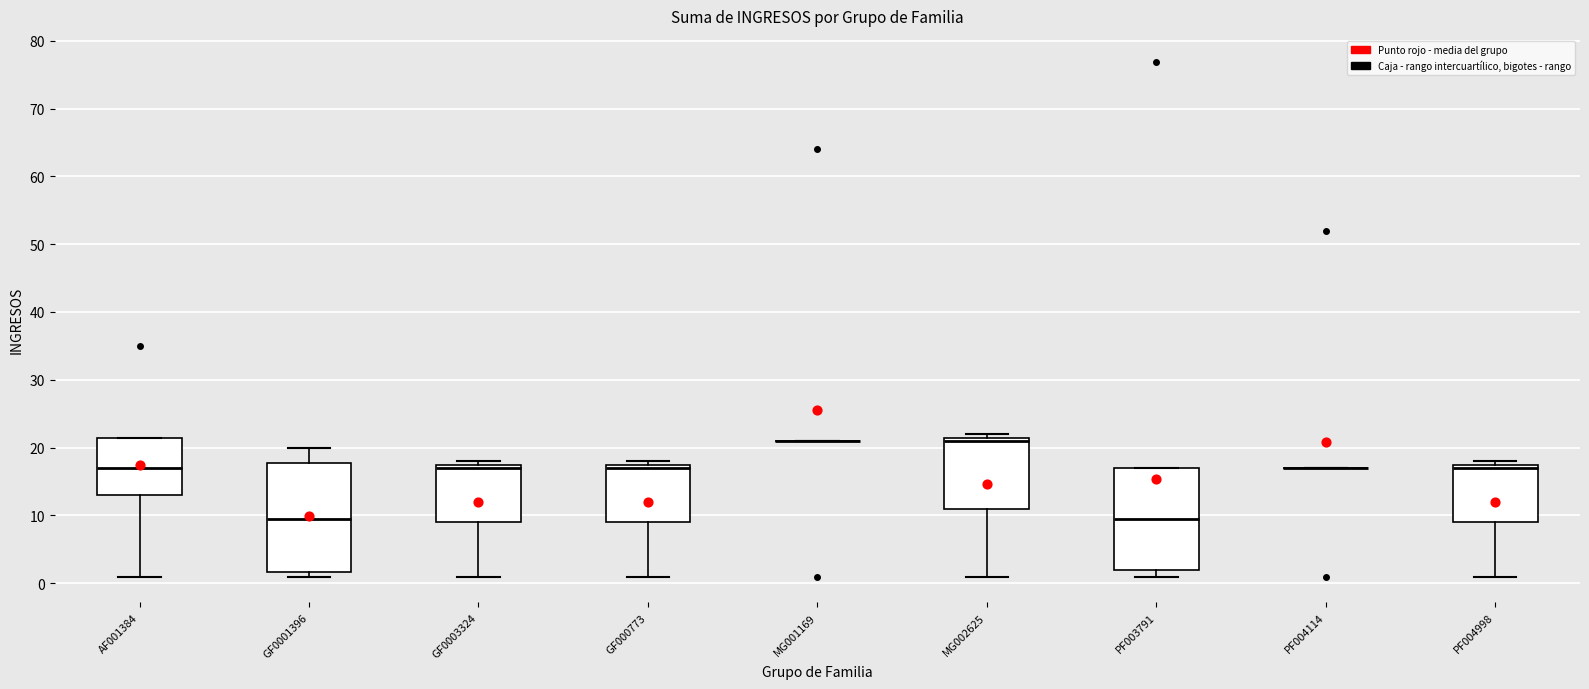

Reading left to right, transcribe this box plot: for each box, give where its median line is, the range the box spans, and where its two whiskers end, as read against the y-axis. The values are not printed on the chart, so give them approximately, as read against the axis.

AF001384: median 17, box 13 to 21, whiskers 1 to 21
GF0001396: median 9, box 2 to 18, whiskers 1 to 20
GF0003324: median 17 (just below the box's upper edge), box 9 to 17, whiskers 1 to 18
GF000773: median 17 (just below the box's upper edge), box 9 to 17, whiskers 1 to 18
MG001169: box collapsed to a line at 21, whiskers 21 to 21
MG002625: median 21 (just below the box's upper edge), box 11 to 21, whiskers 1 to 22
PF003791: median 9, box 2 to 17, whiskers 1 to 17
PF004114: box collapsed to a line at 17, whiskers 17 to 17
PF004998: median 17 (just below the box's upper edge), box 9 to 17, whiskers 1 to 18